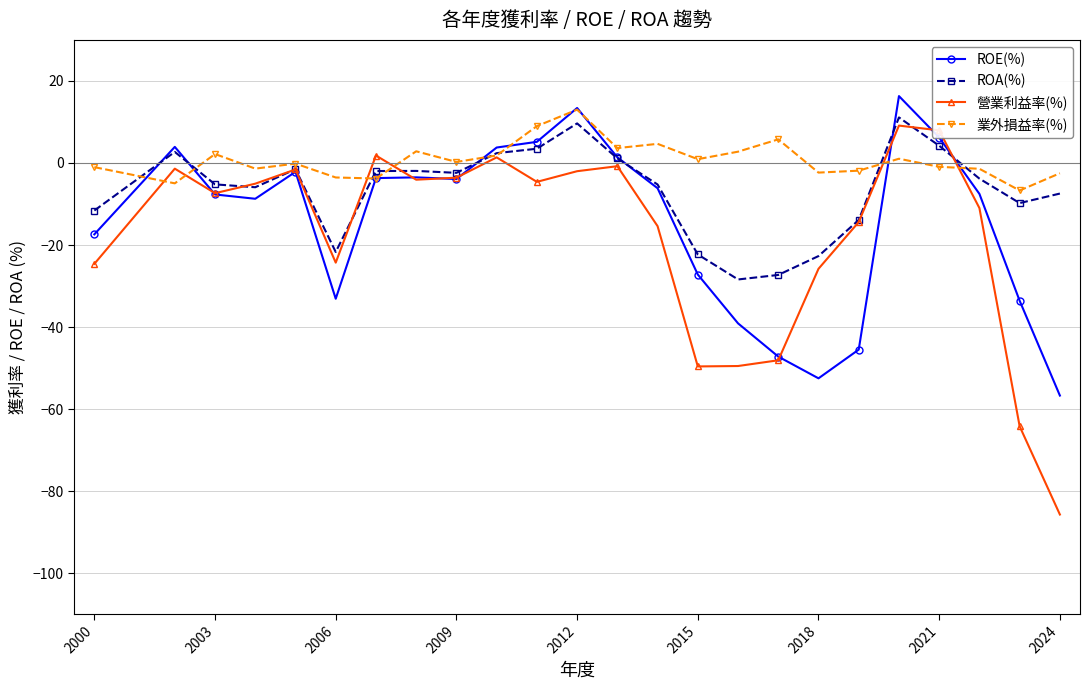

What is the value of the ROE(%) point at the 1st from the left?

-17.4